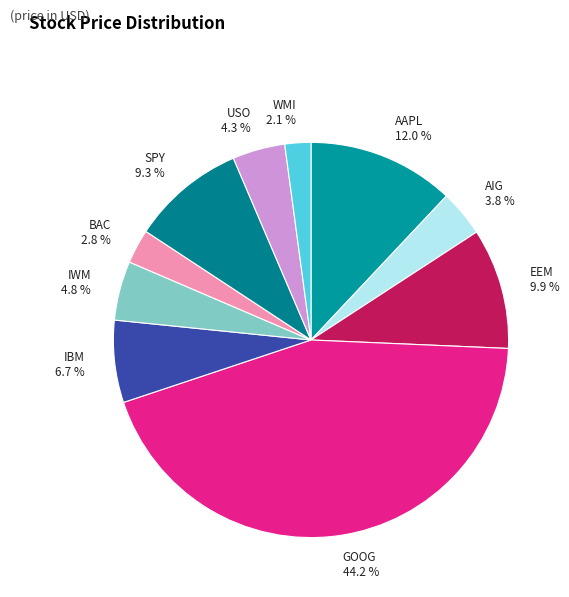

Which slice is the largest?

GOOG